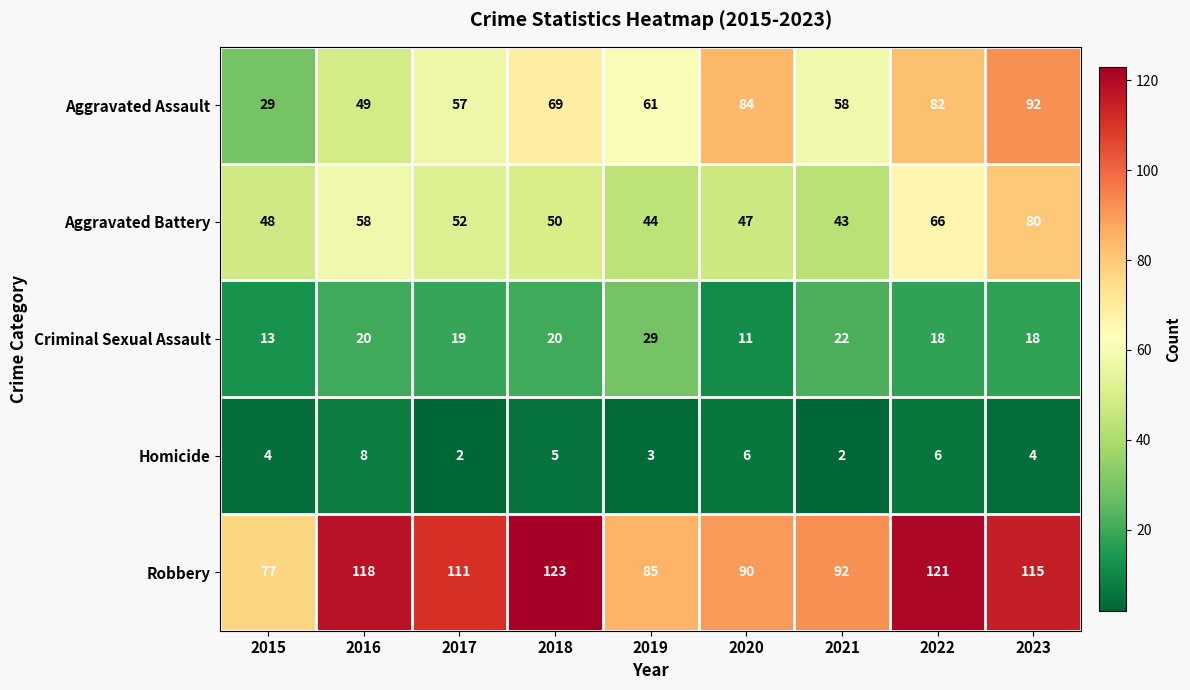

List the series in order of their peak value, lowest first.

Homicide, Criminal Sexual Assault, Aggravated Battery, Aggravated Assault, Robbery